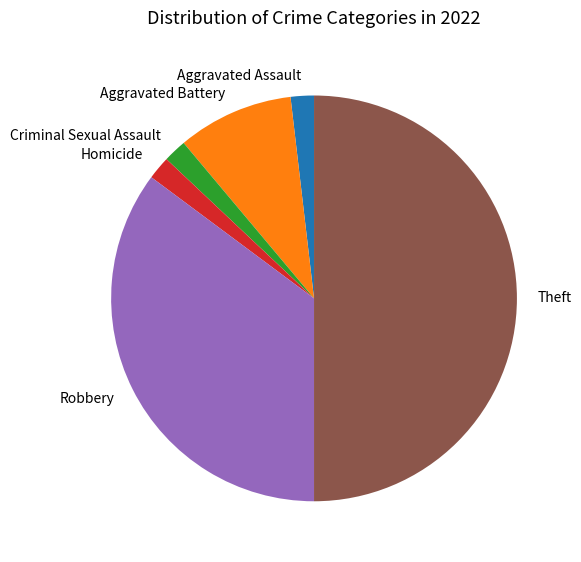

Which slice is the largest?

Theft